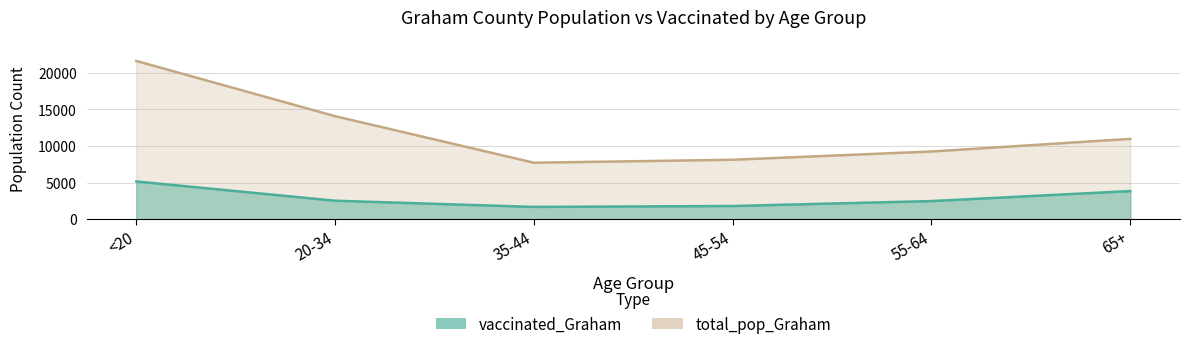

What is the spread (max minus min) of values at 35-44?

6040